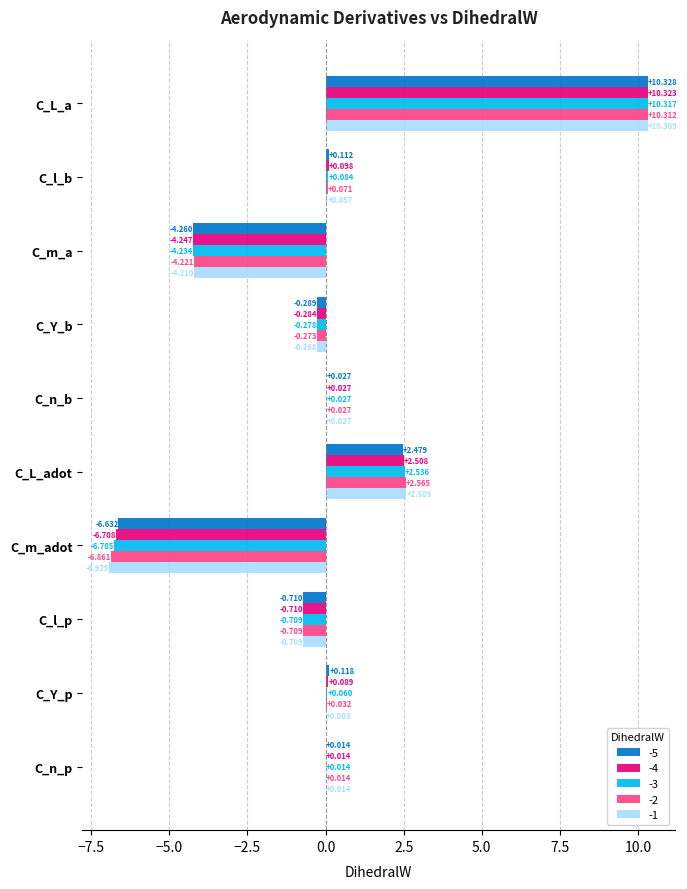

Is the value of -2 at C_m_a greater than the value of -5 at C_L_adot?

No